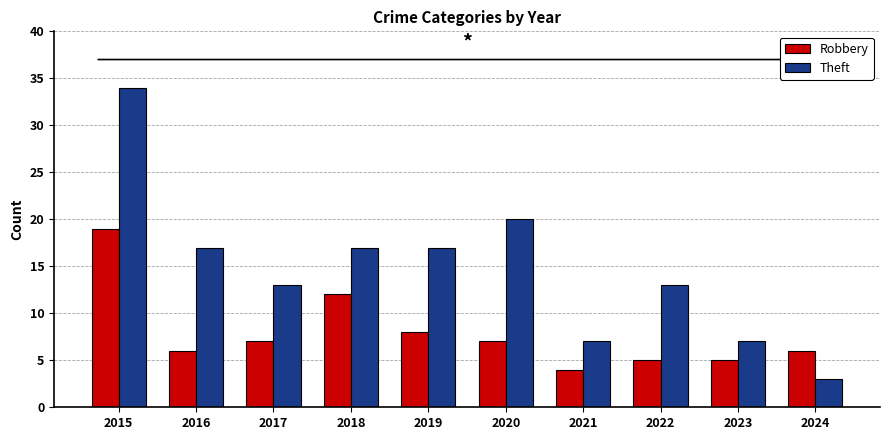

What is the value of the Theft bar at the 6th from the left?

20